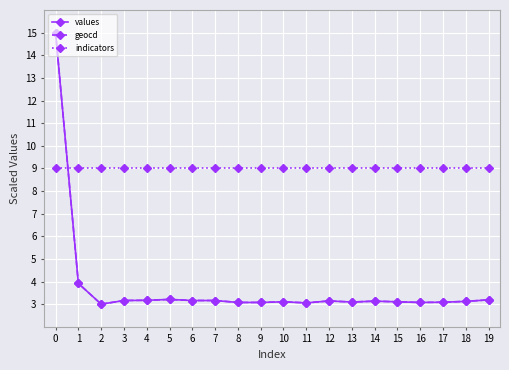

What are all the series names shown in the legend?

values, geocd, indicators